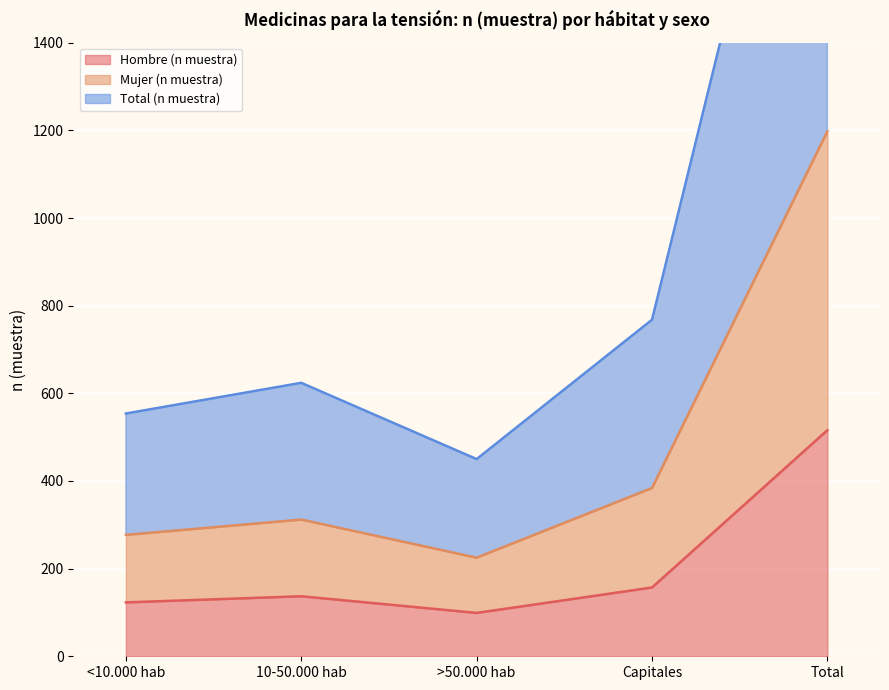

What position from the left is Capitales?

4